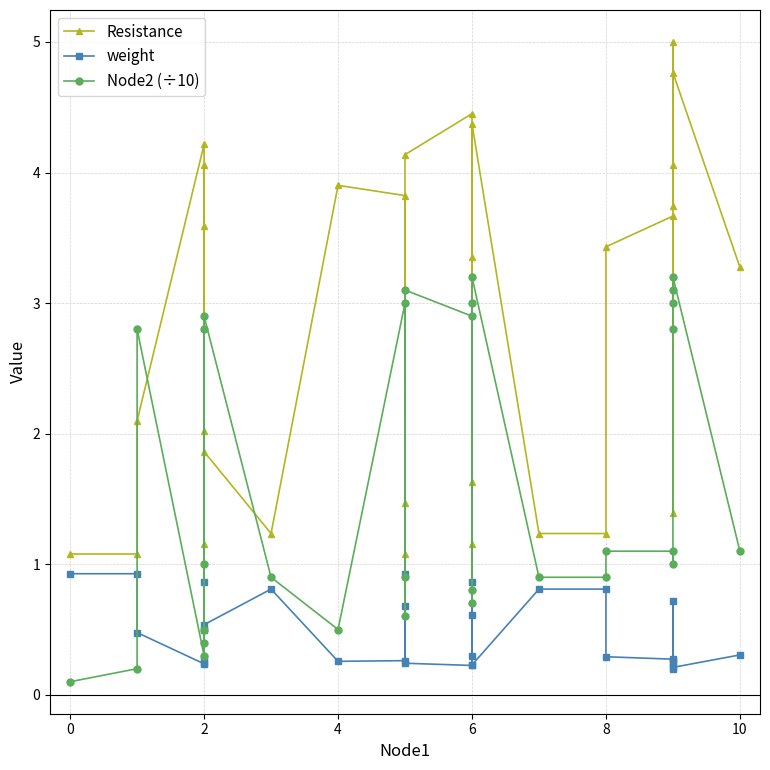

Rank the series by their average value, from highest to lowest.

Resistance, Node2 (÷10), weight